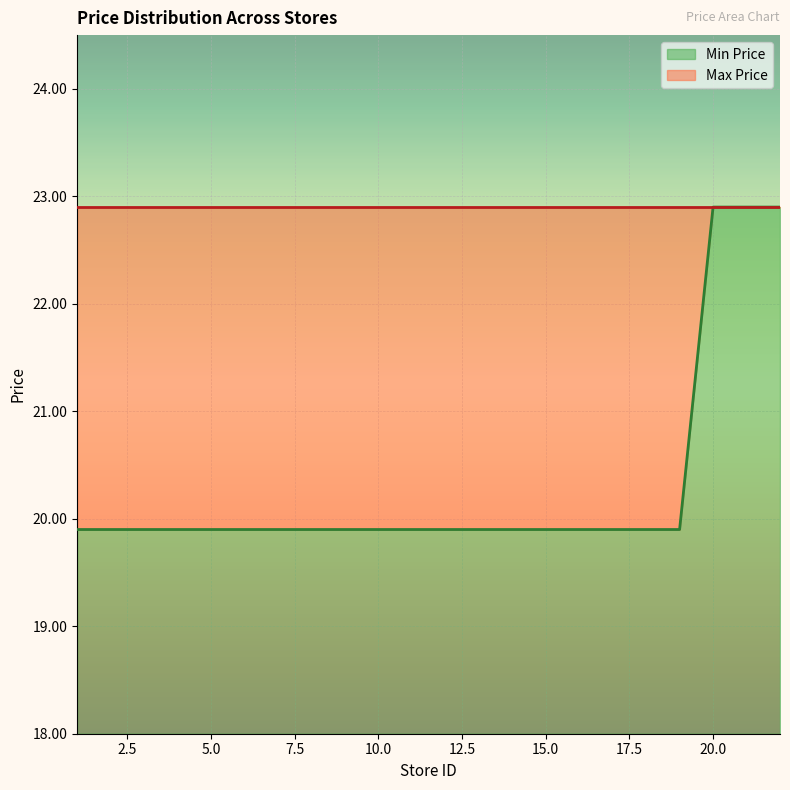

Is it true that the value at 22 is 32.2?

False